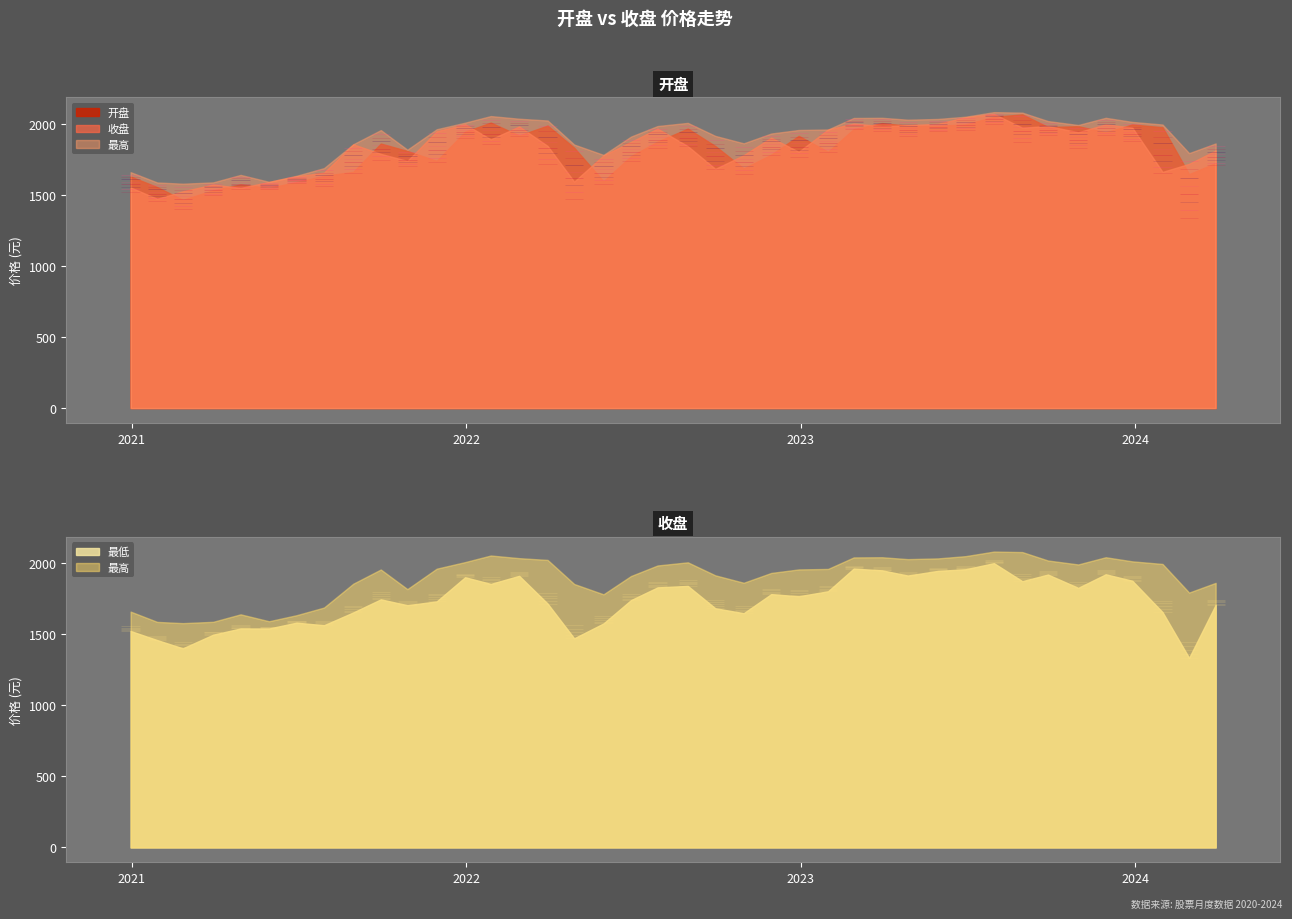

What is the maximum value for 开盘?

2065.3